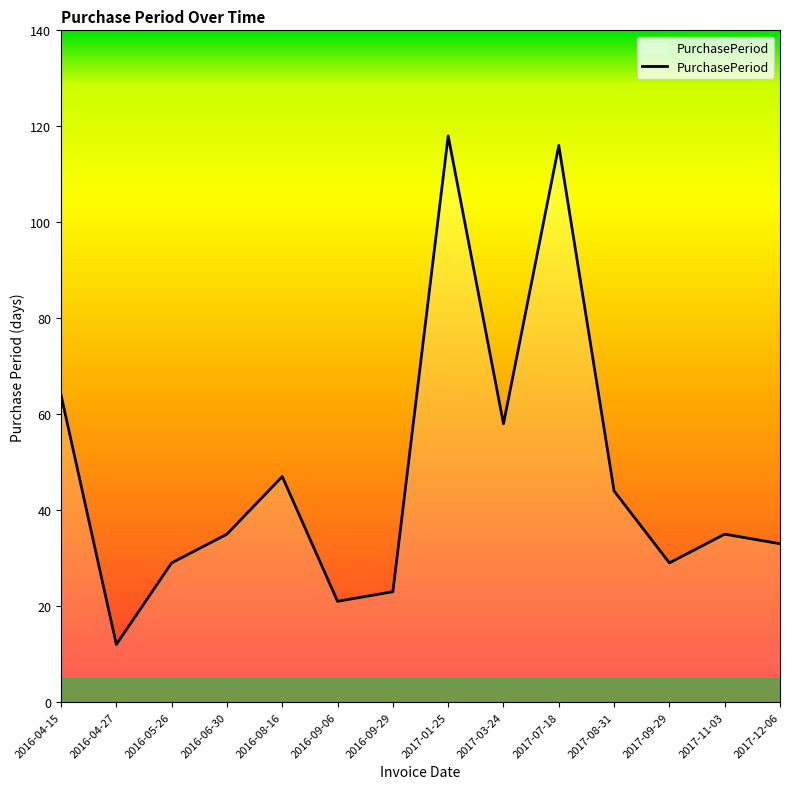

The chart shows a value of 16 at 2016-09-29. True or false?

False